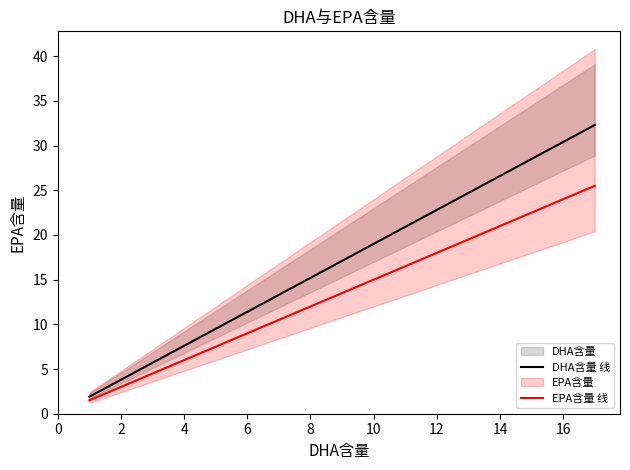

True or false: DHA含量 线 and EPA含量 线 intersect in this chart.

False